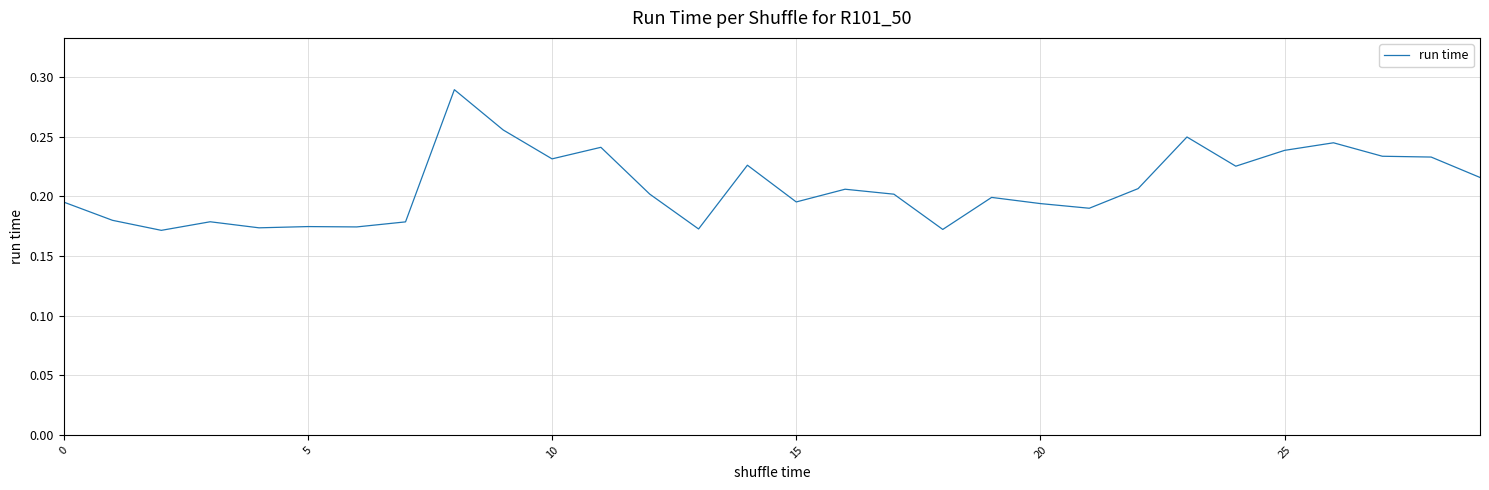

What is the maximum value shown in the chart?

0.3